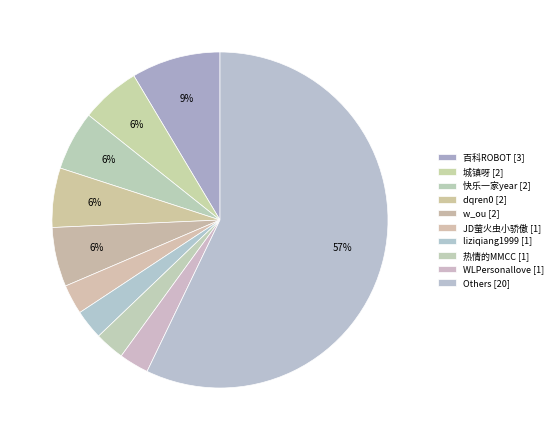

How many segments does this pie chart have?

10